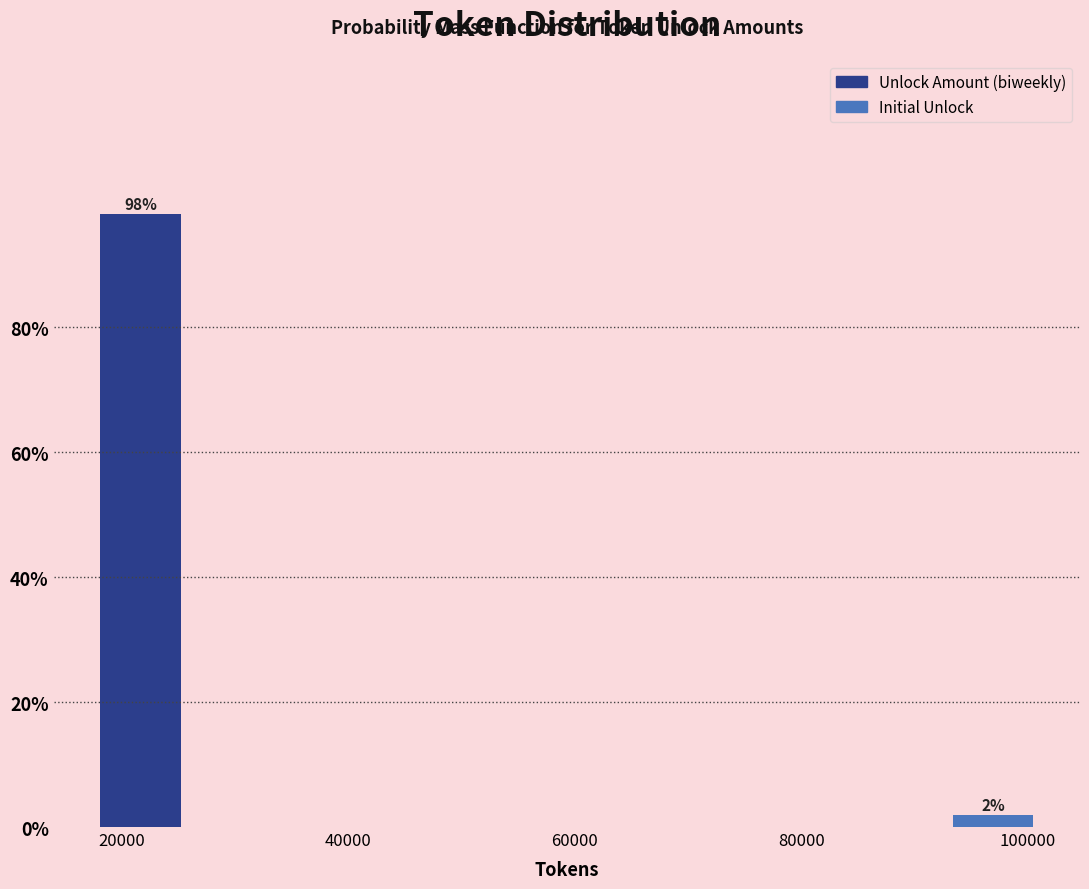

Which range on the x-axis has the tallest bar?

18000 to 26000